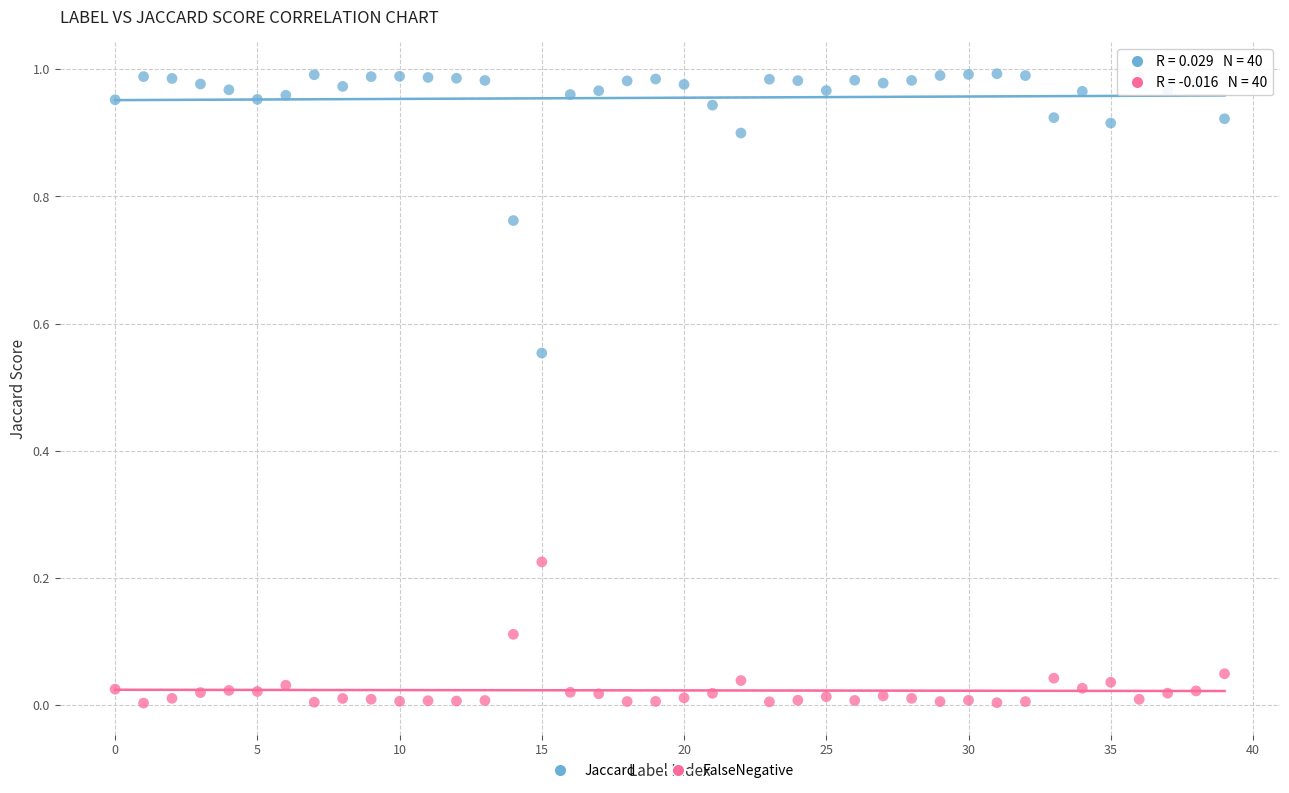

Which series reaches the maximum Y coordinate?

Jaccard